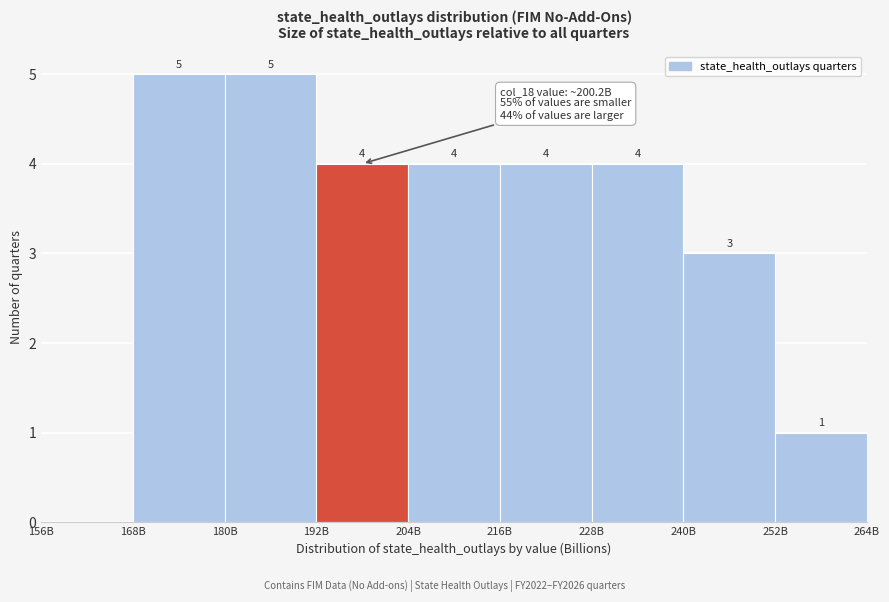

Reading left to right, extract all data points from this chart.

156B=0	168B=5	180B=5	192B=4	204B=4	216B=4	228B=4	240B=3	252B=1